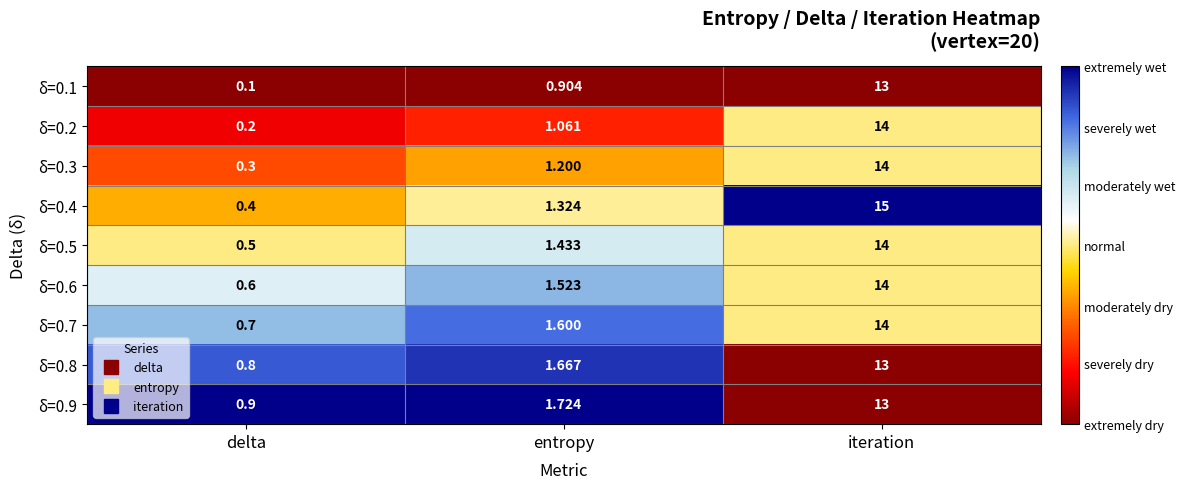

Which series has the largest range (max minus min)?

δ=0.4